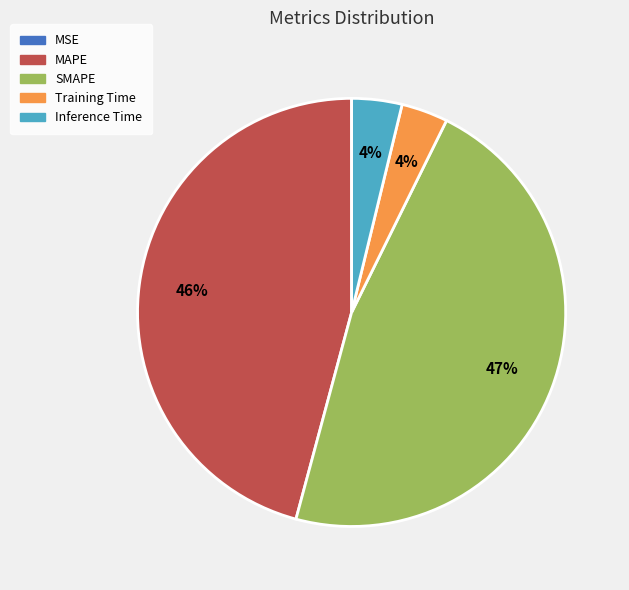

To the nearest percent, what is the average slice percentage?

20%